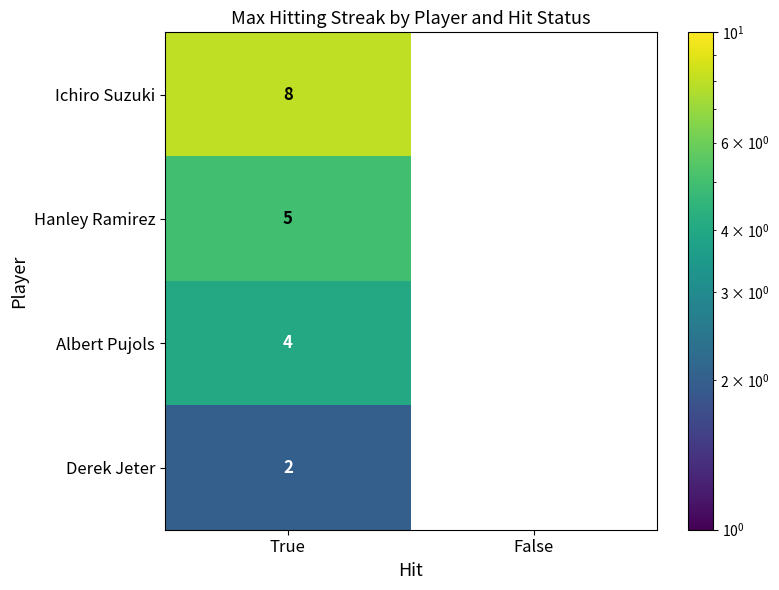

What is the spread (max minus min) of values at True?

6